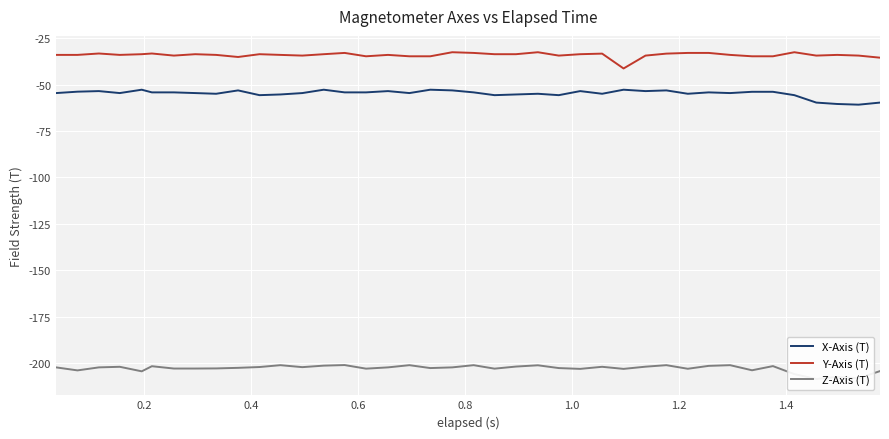

True or false: X-Axis (T) and Y-Axis (T) cross at least once.

False